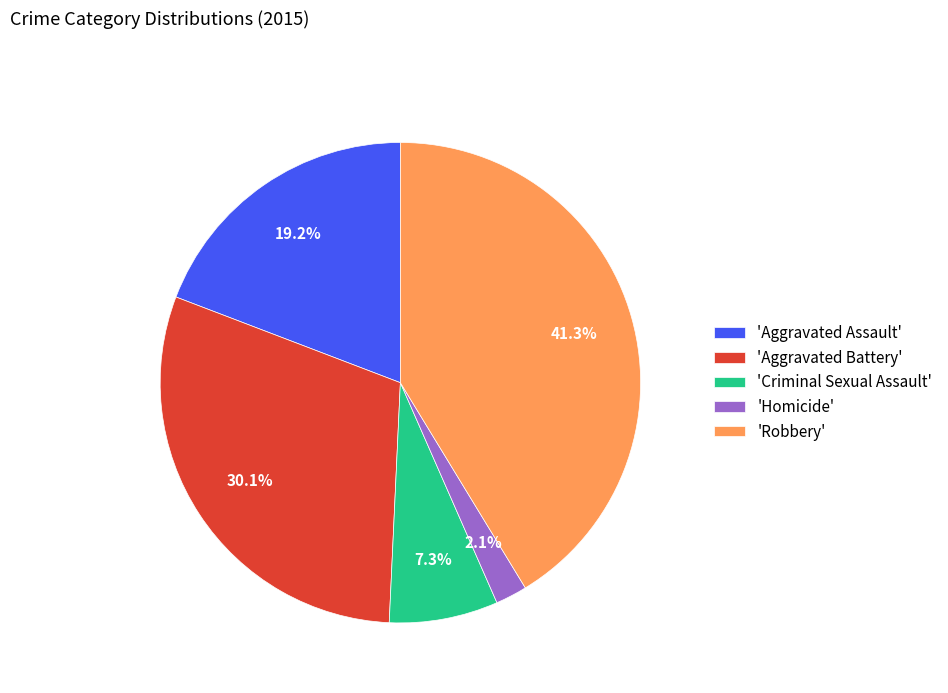

What percentage is NOT represented by 'Aggravated Assault'?

80.8%